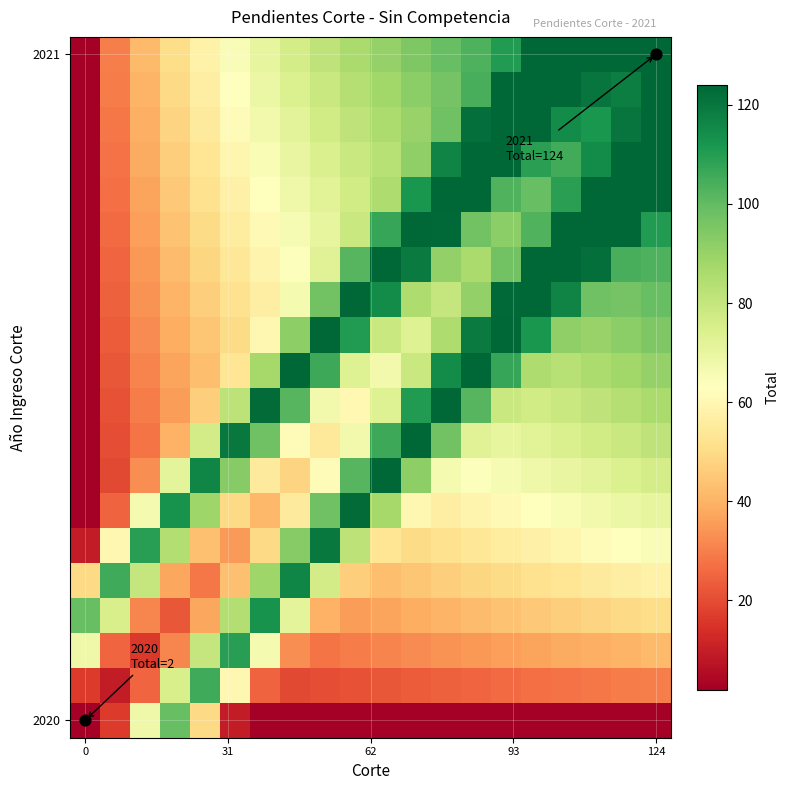

Count the number of categories in the chart.

20